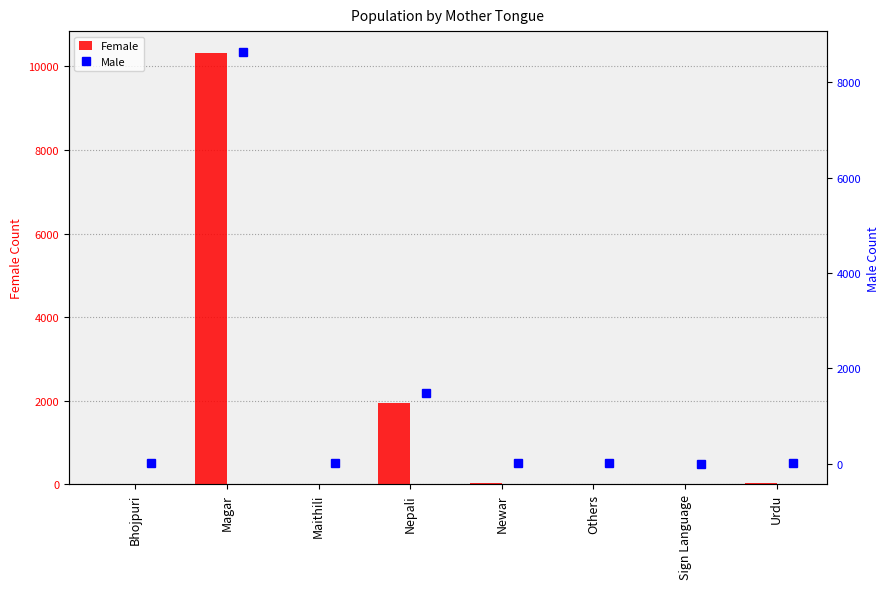

How many series are shown in this chart?

2